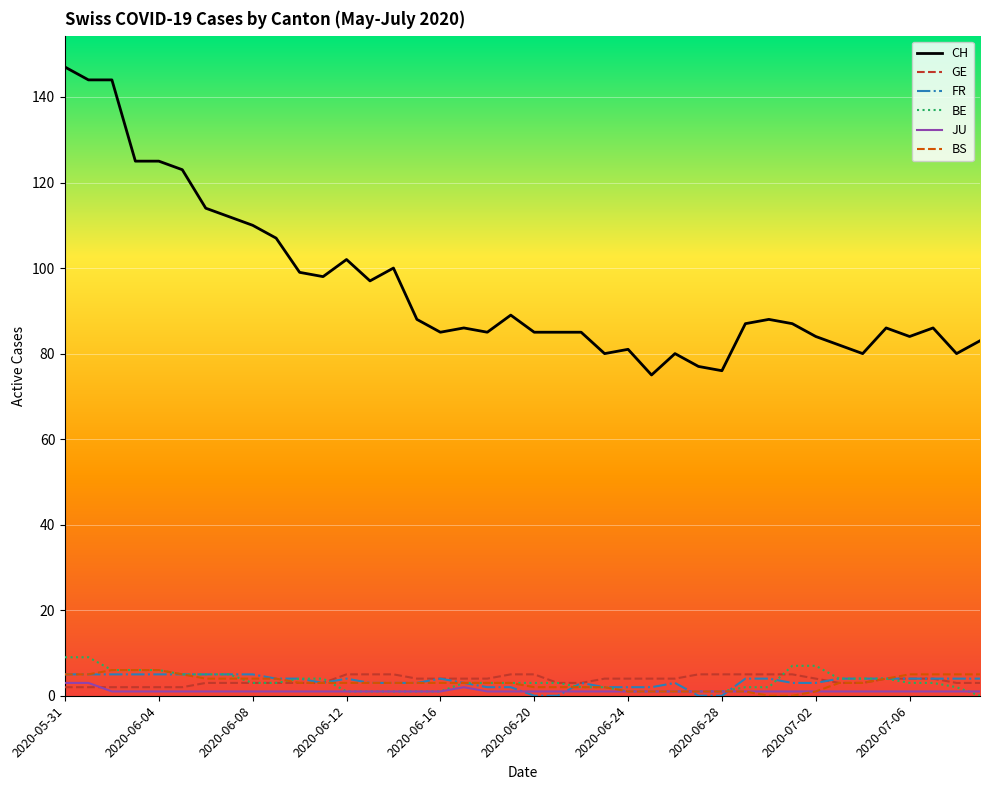

How many values in BE are above zero?

39